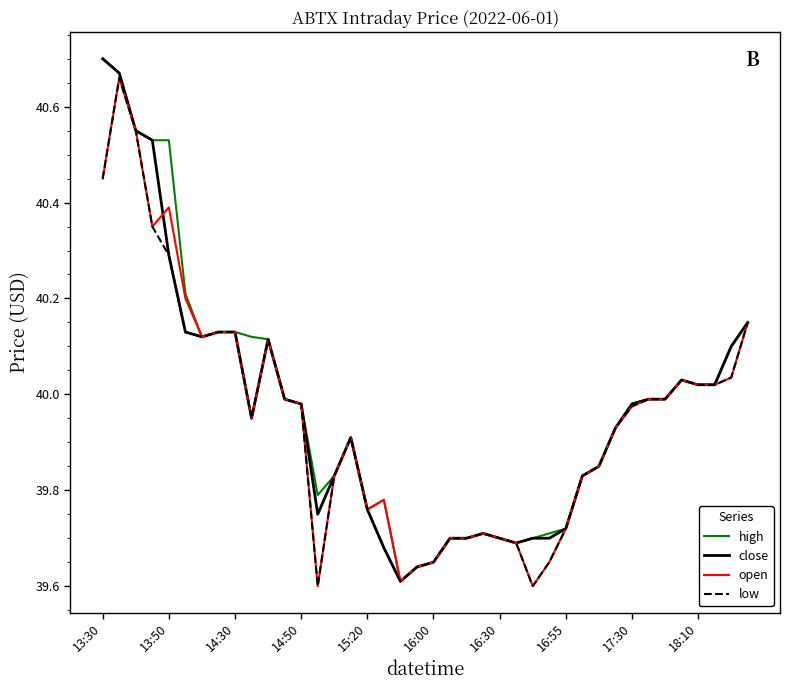

What is the maximum value for open?

40.7